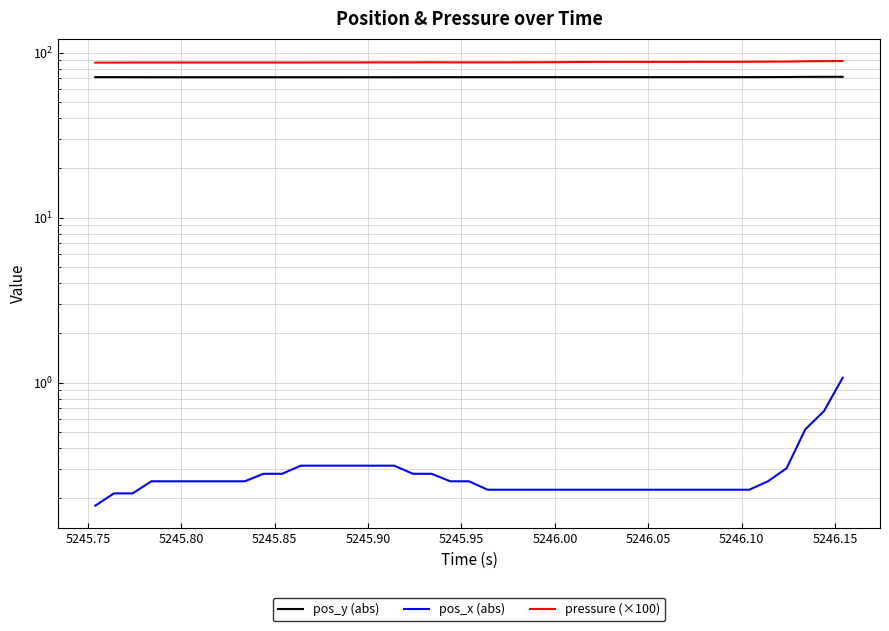

List the series in order of their overall mean, lowest first.

pos_x (abs), pos_y (abs), pressure (×100)